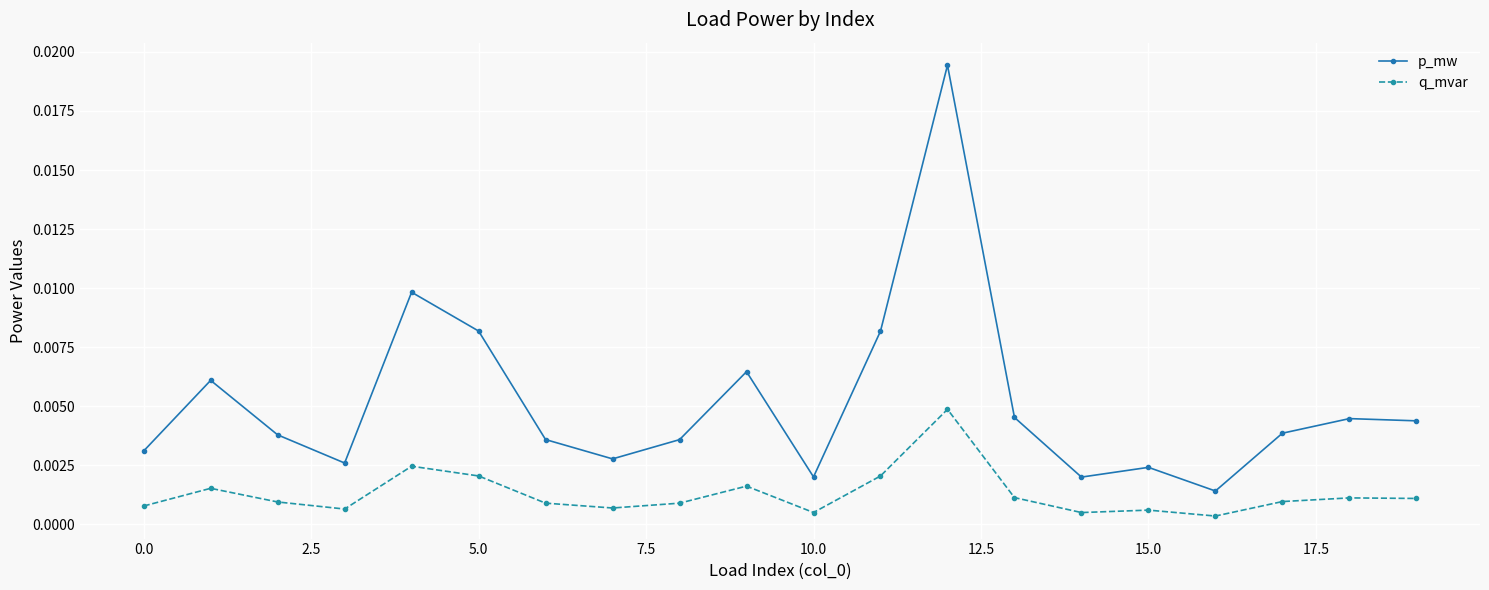

True or false: p_mw and q_mvar cross at least once.

False